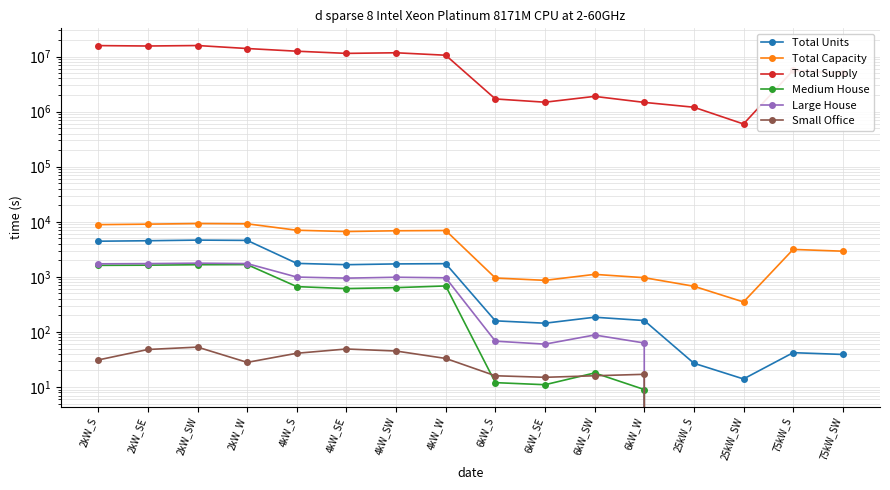

Is it true that Total Units equals 1735.0 at 4kW_W?

True